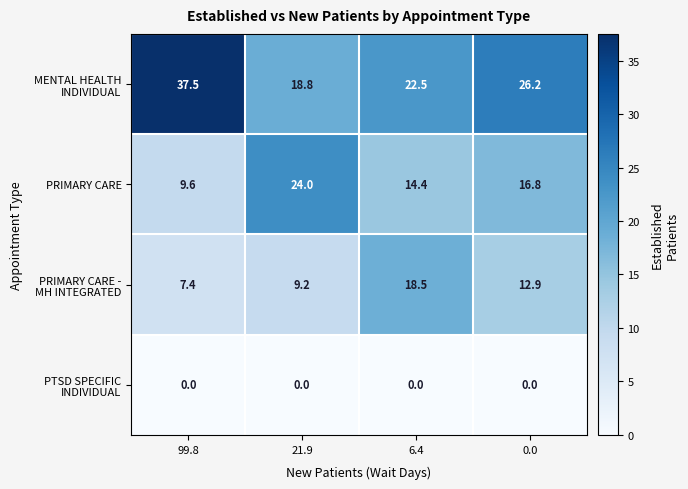

What is the total value across all series at 21.9?

52.0